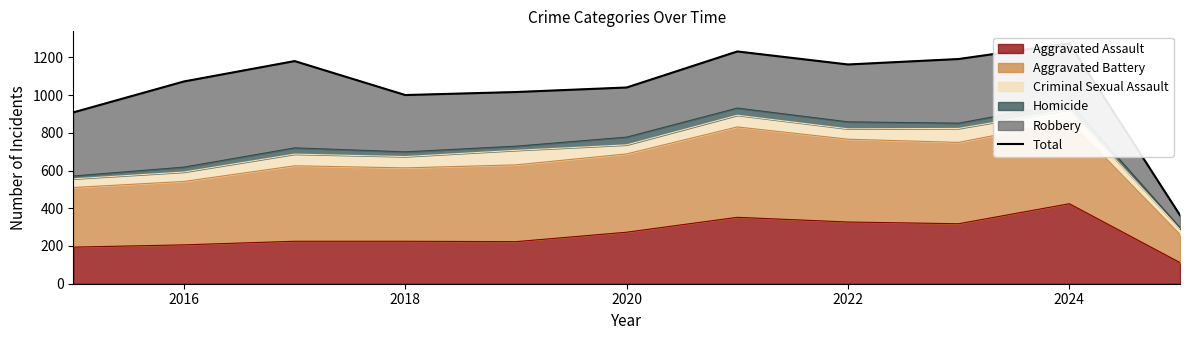

What is the label of the 10th point from the right?

2016